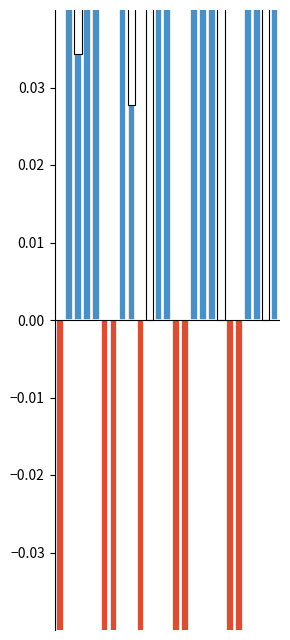

What is the greatest value displayed?

0.6